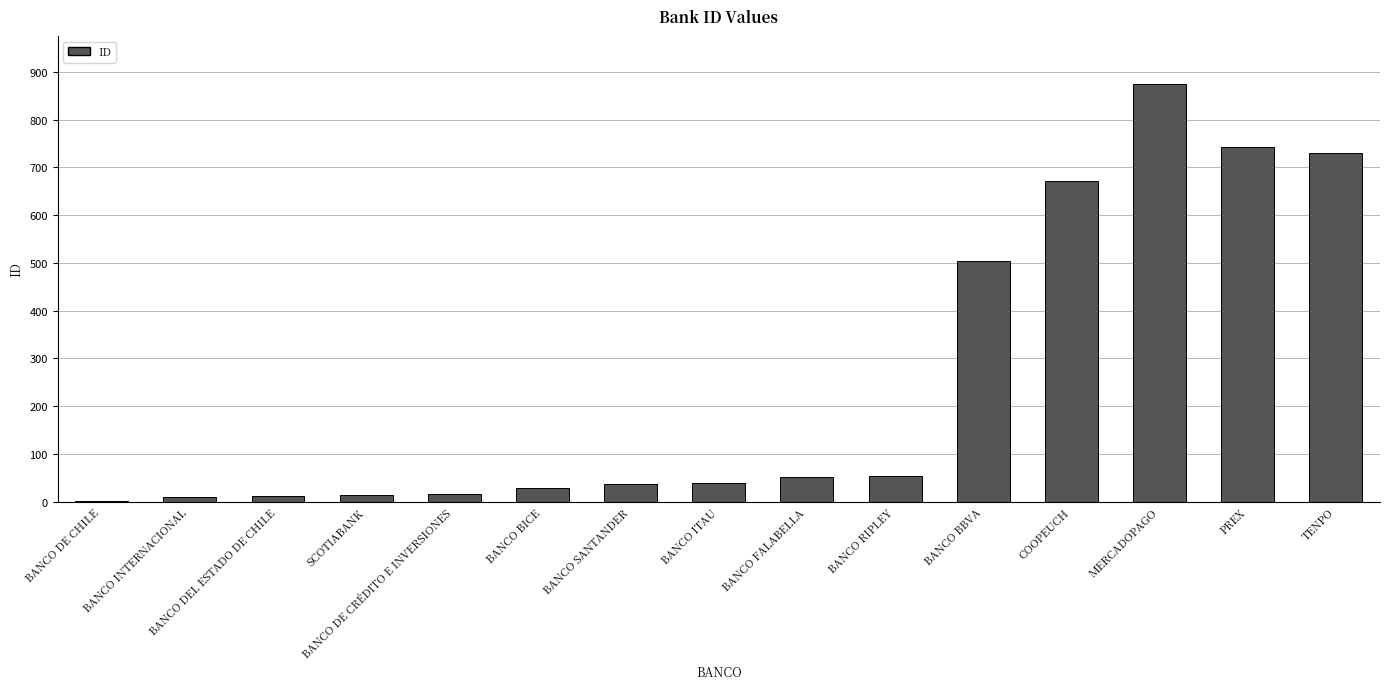

The chart shows a value of 465 at MERCADOPAGO. True or false?

False